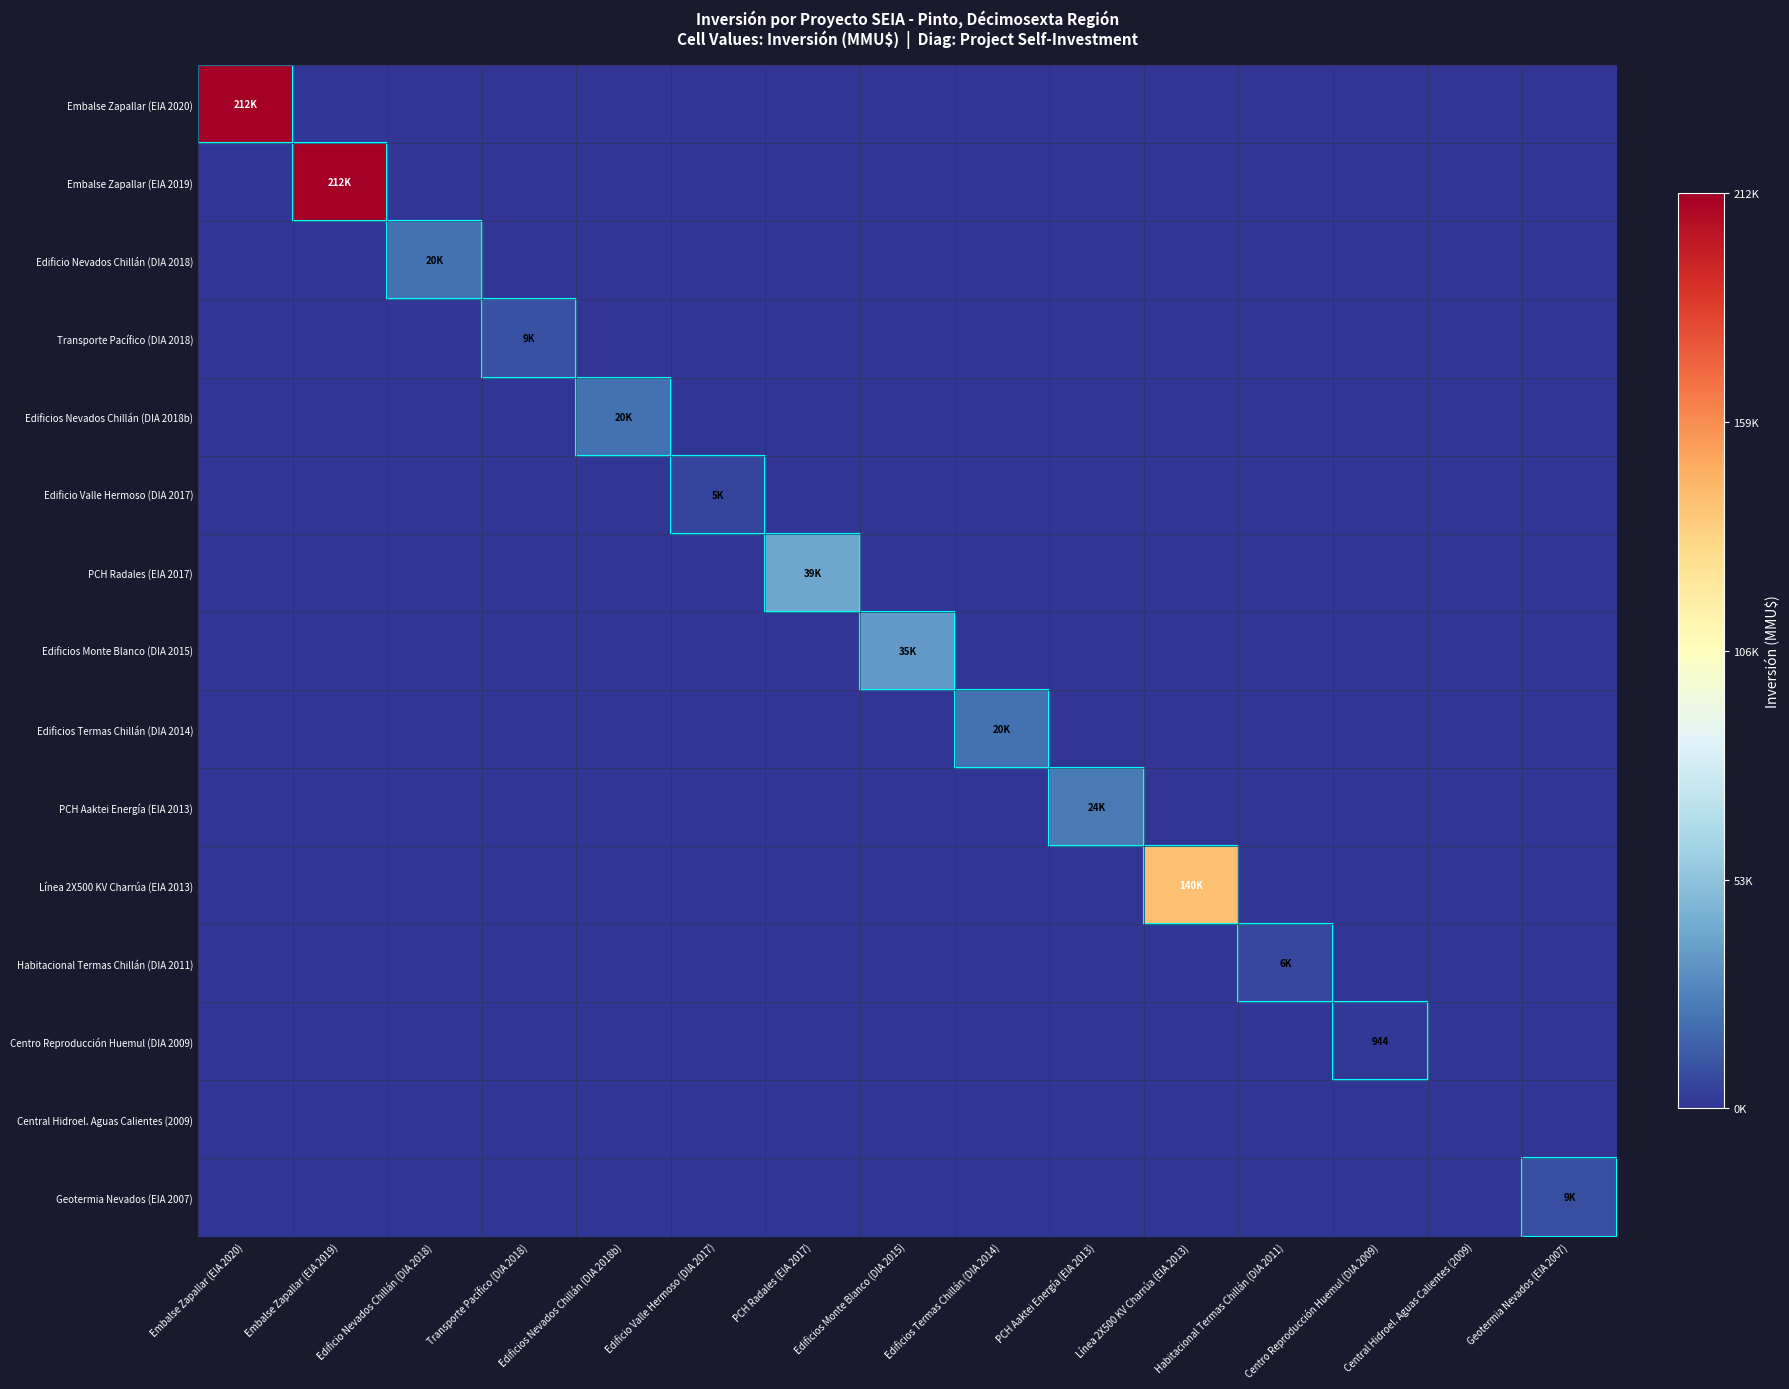

Is it true that Edificio Valle Hermoso (DIA 2017) equals 0.0 at Centro Reproducción Huemul (DIA 2009)?

True